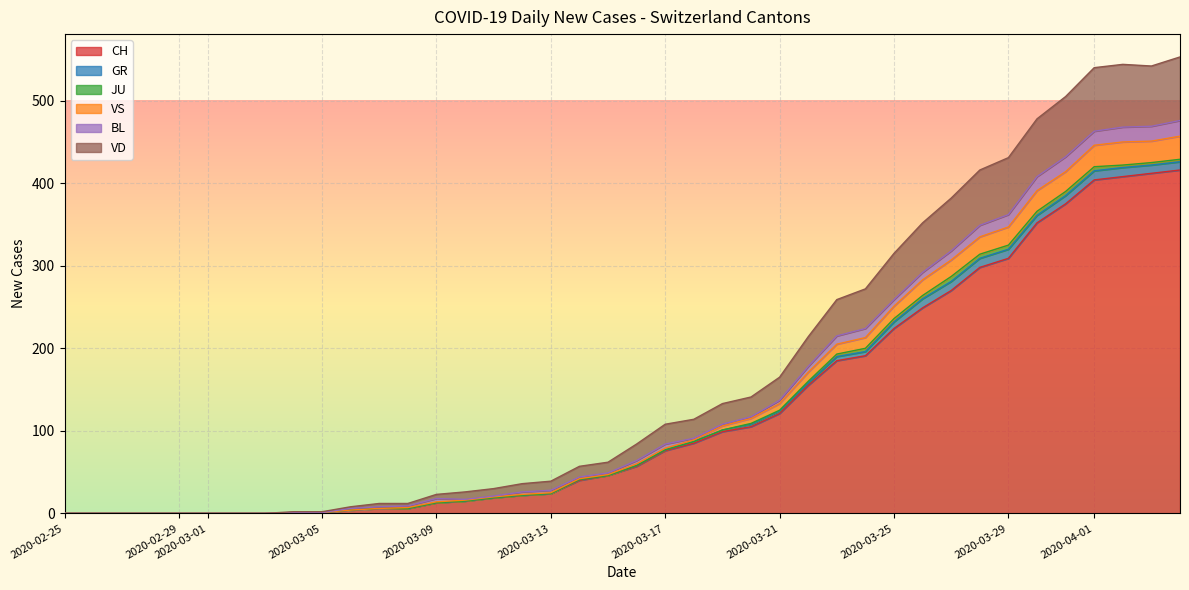

How many distinct data groups are displayed?

6